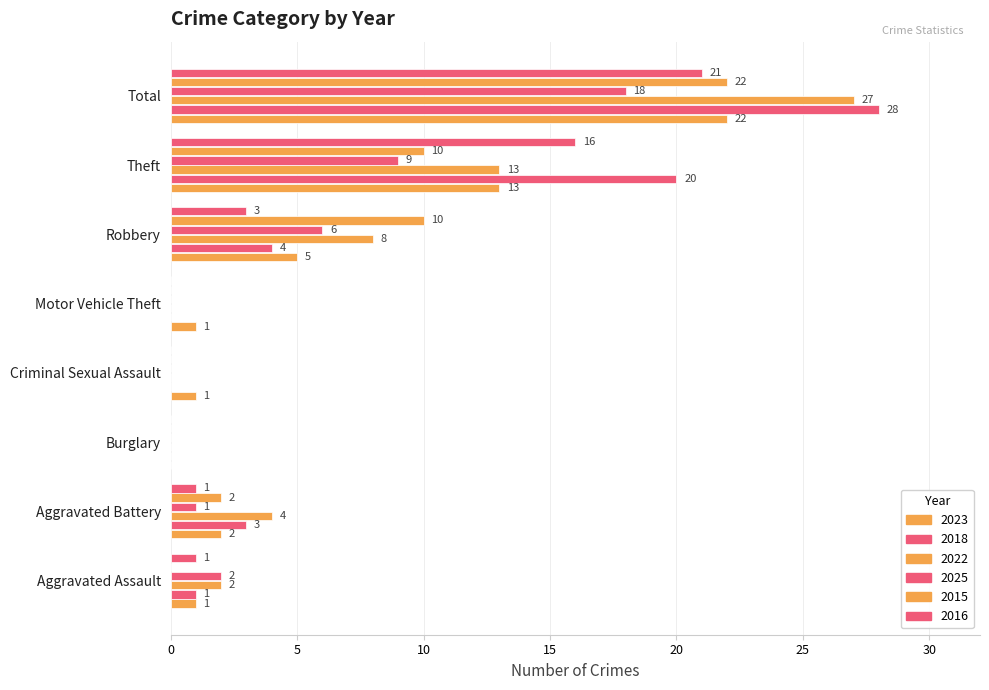

The 2025 series shows -8 at Motor Vehicle Theft. True or false?

False